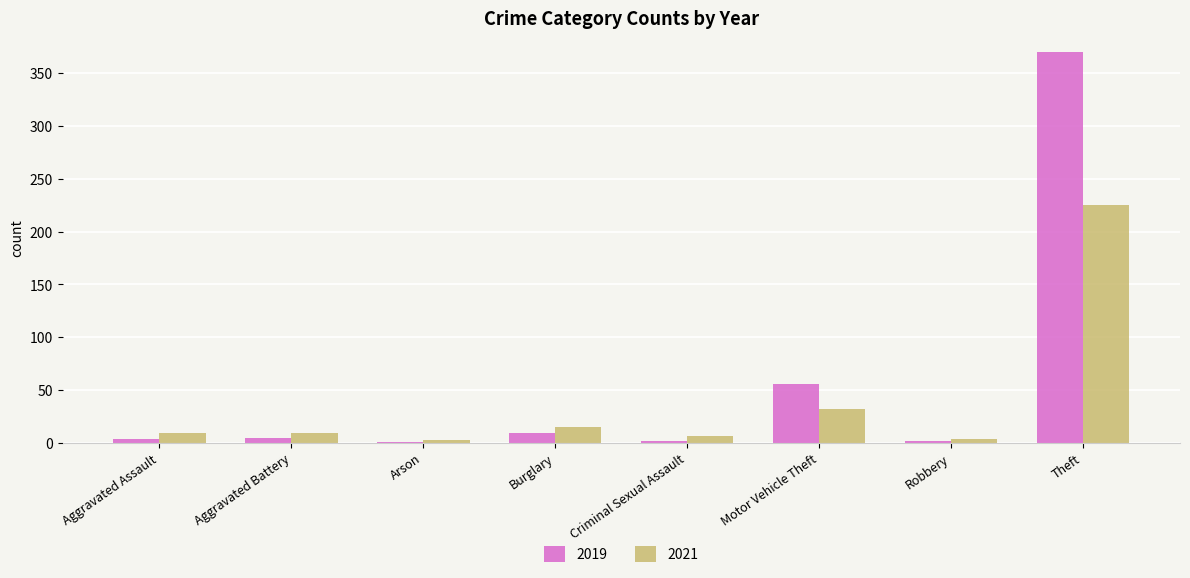

Are the bars grouped side by side (vs. stacked)?

Yes